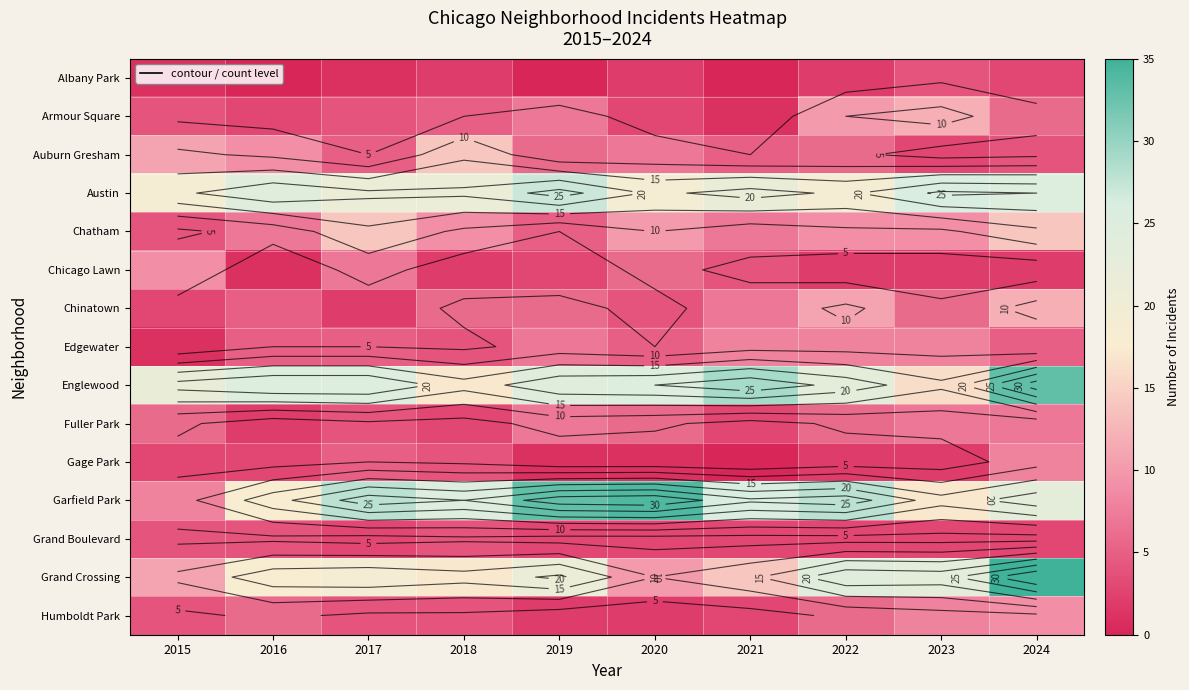

At how many categories does at least one series exceed 34?

1